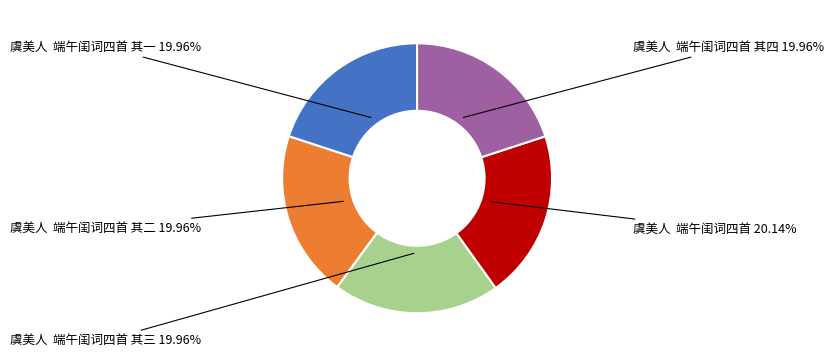

What is the ratio of the value at 虞美人 端午闺词四首 to the value at 虞美人 端午闺词四首 其一?

1.0